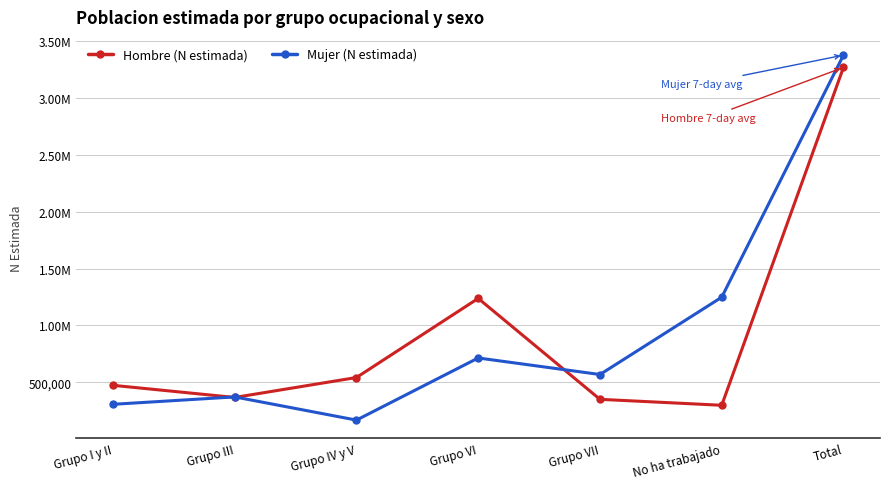

What is the difference between the maximum and minimum values in the Mujer (N estimada) series?

3210342